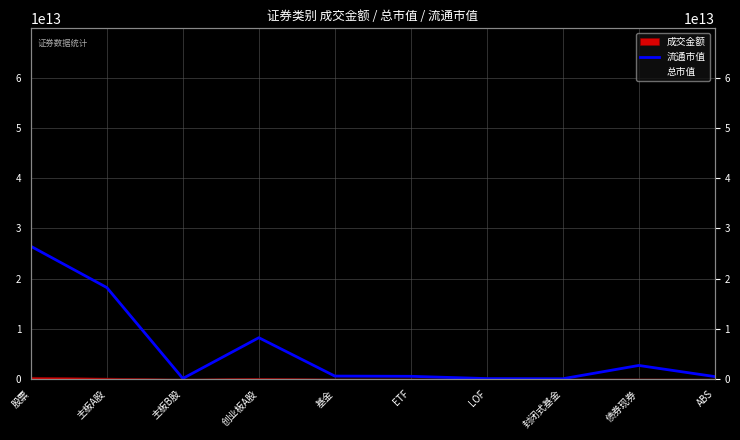

At which label is the value closest to 13214834193815?

主板A股